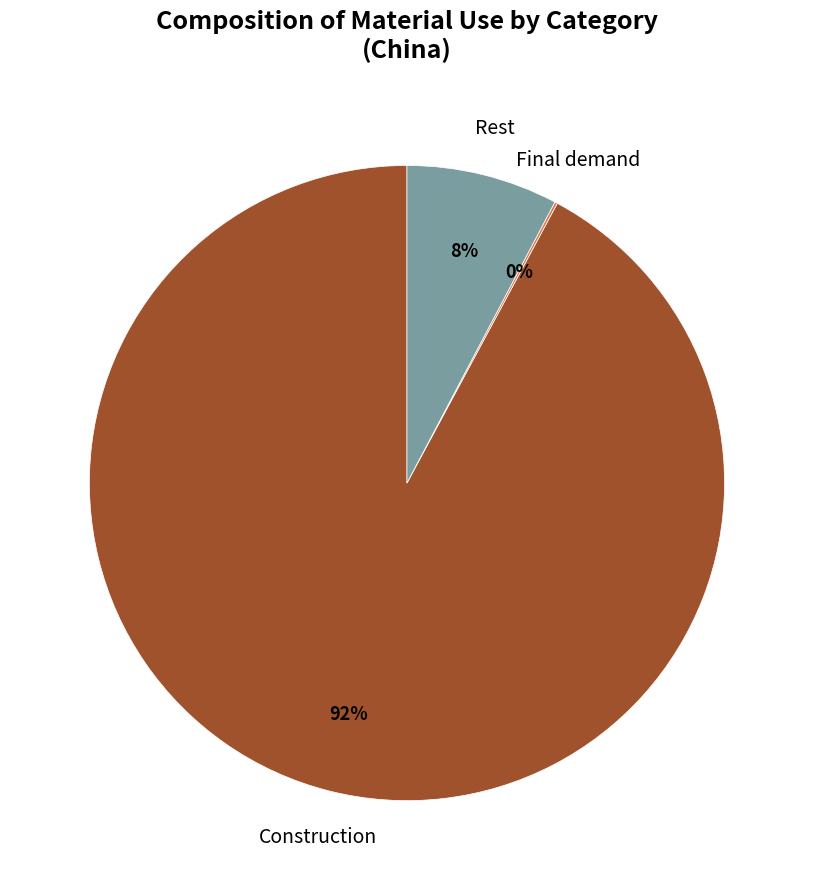

Is there any slice that represents more than half of the pie?

Yes